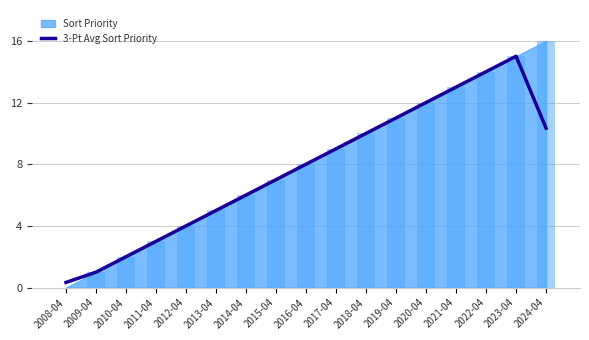

Count the number of categories in the chart.

17